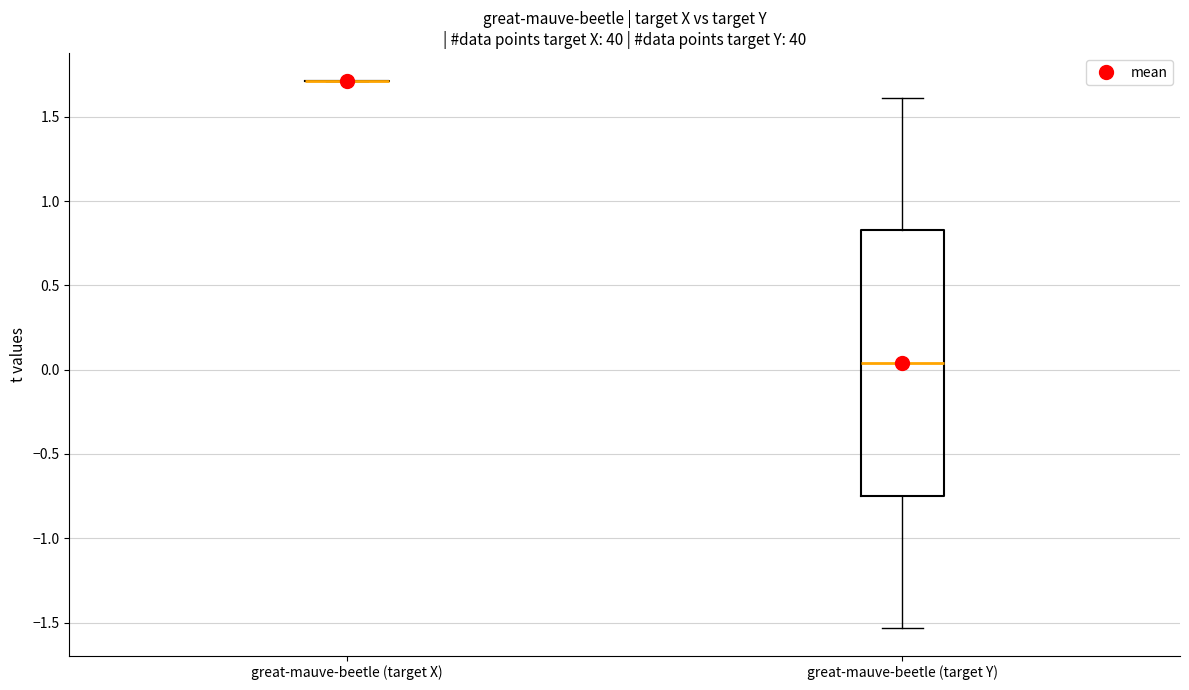

Reading left to right, read every box against the y-axis: the position of its median line, the range the box covers, and the ends of its whiskers. The values are not printed on the chart, so give them approximately, as read against the axis.

great-mauve-beetle (target X): box collapsed to a line at 1.70, whiskers 1.70 to 1.70
great-mauve-beetle (target Y): median 0.05, box -0.75 to 0.85, whiskers -1.55 to 1.60